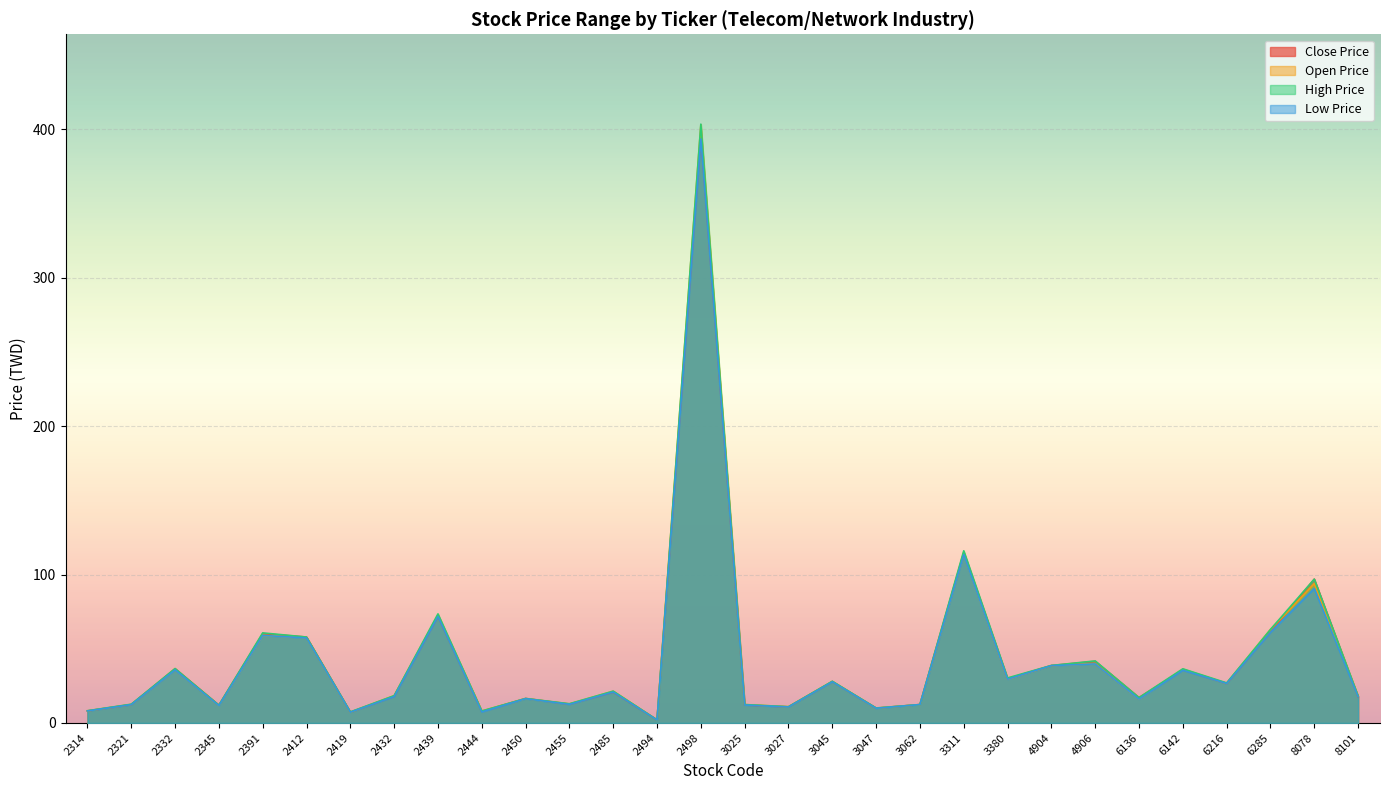

What is the value of the High Price point at the 11th from the left?

16.5